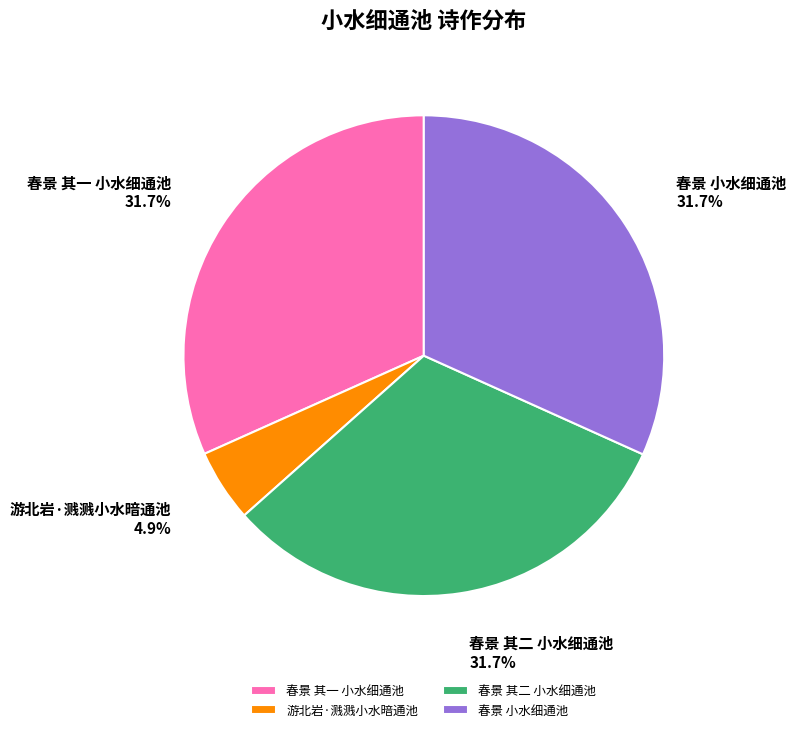

Is there any slice that represents more than half of the pie?

No